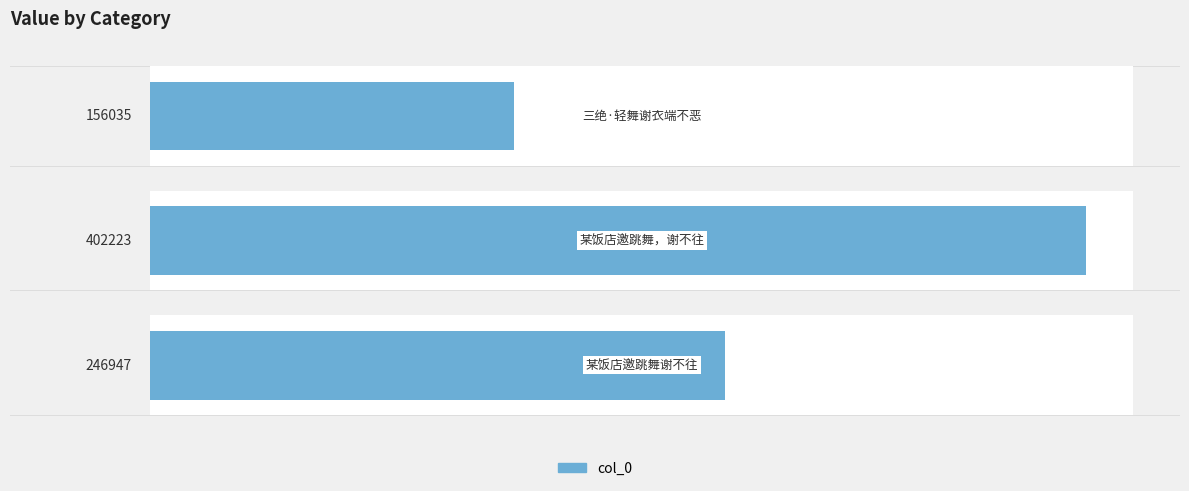

What is the maximum value shown in the chart?

402223